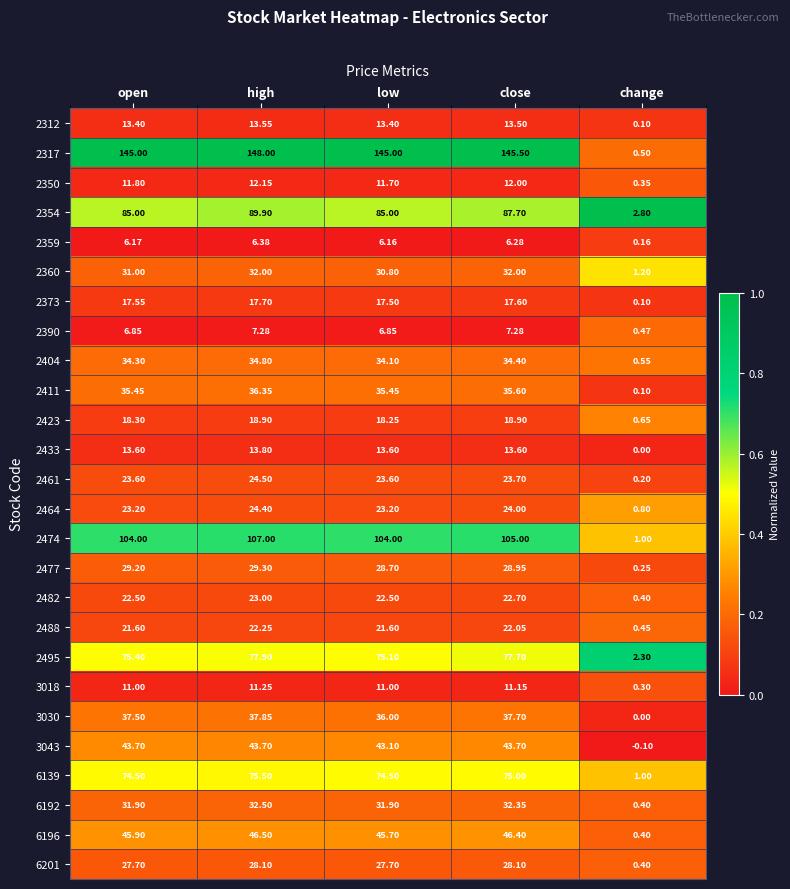

At which category is the sum across all series the highest?

high